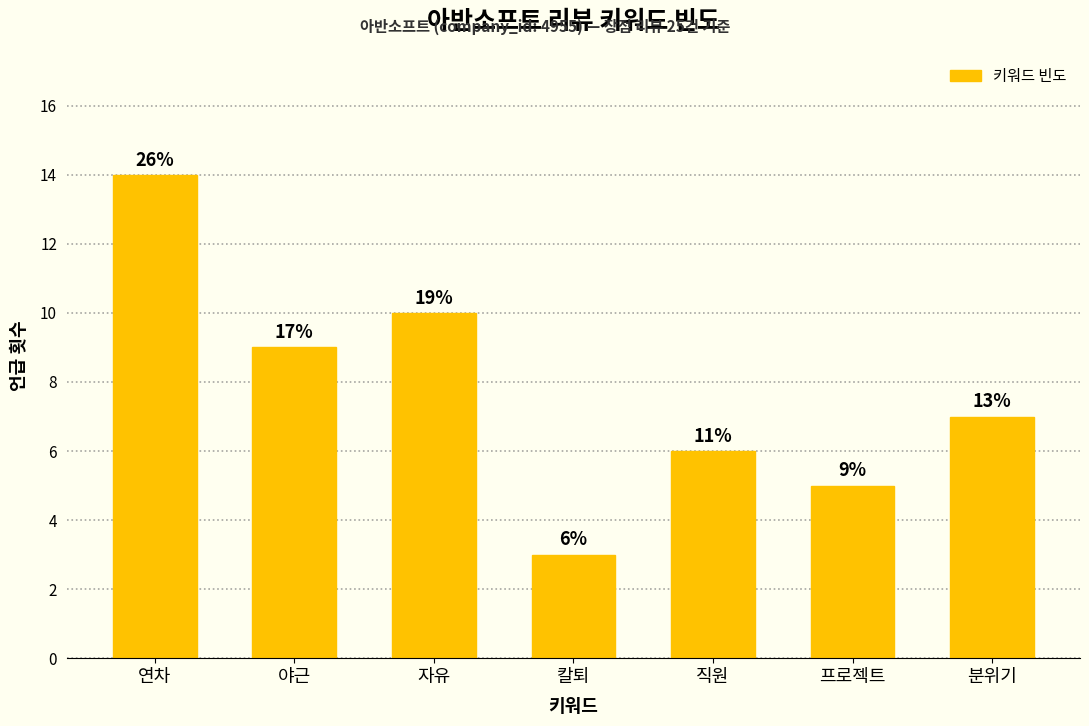

Which category has the lowest value across all series?

칼퇴